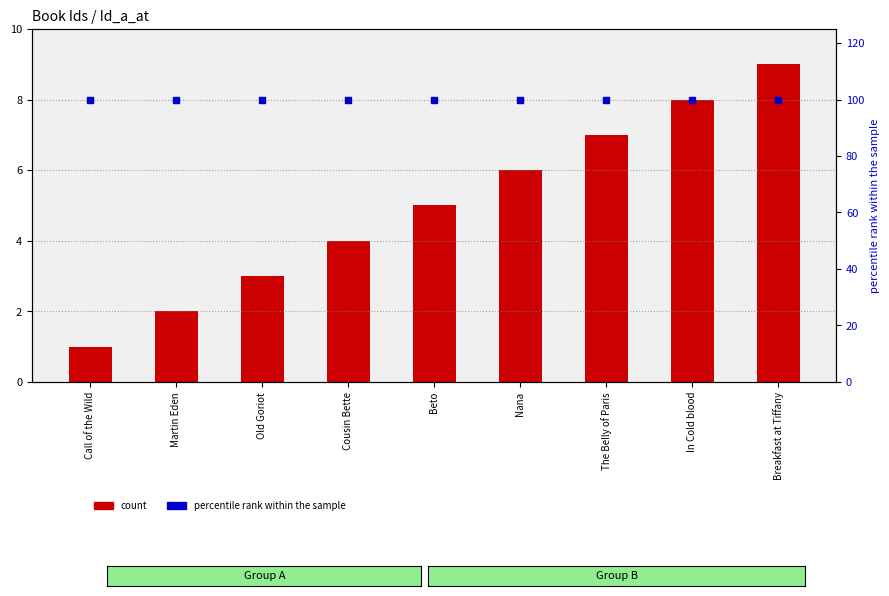

Which series has the largest total across all categories?

percentile rank within the sample